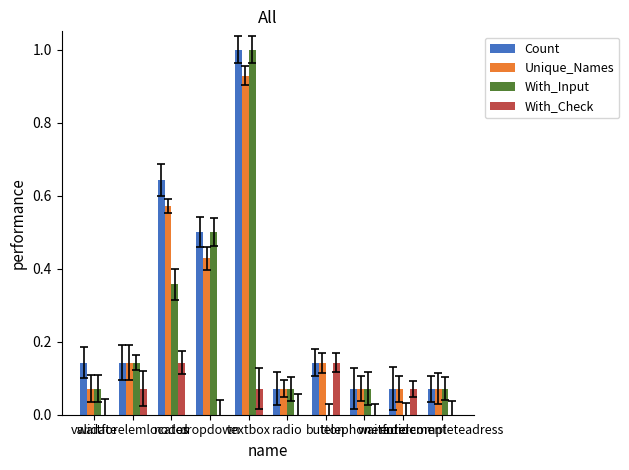

What are all the series names shown in the legend?

Count, Unique_Names, With_Input, With_Check